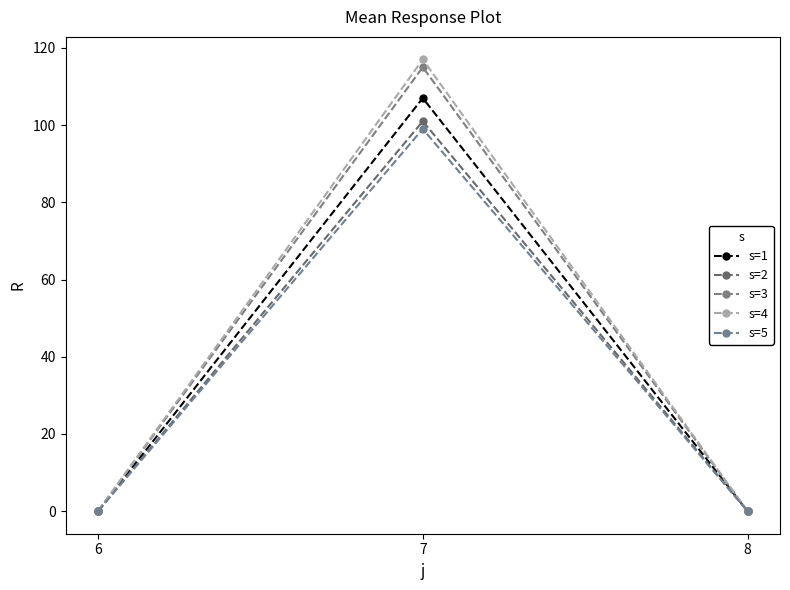

What are all the series names shown in the legend?

s=1, s=2, s=3, s=4, s=5